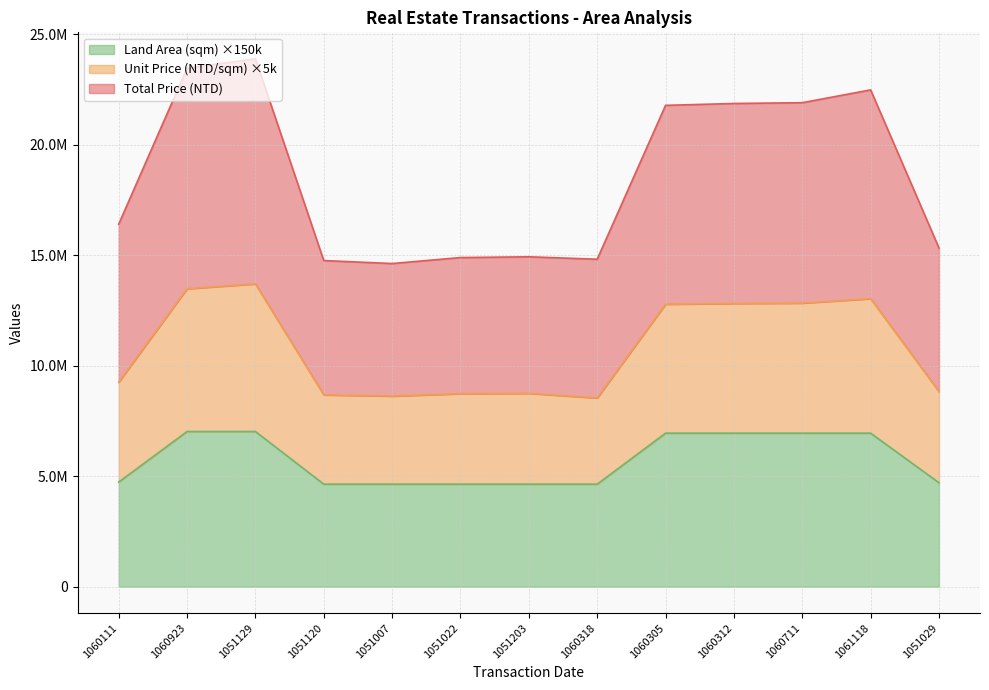

What is the maximum value shown in the chart?

23893000